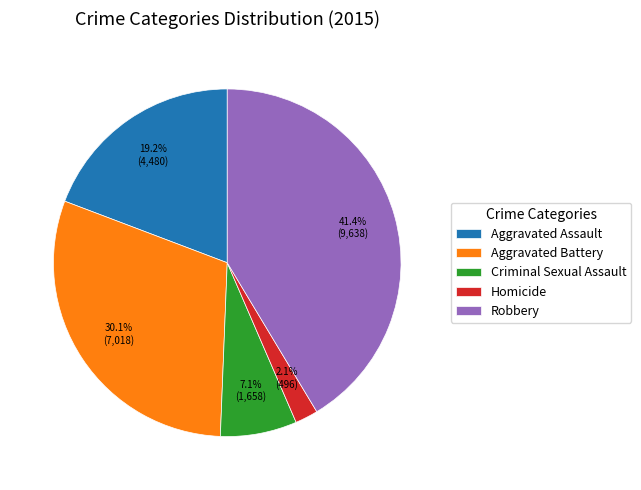

Which slice is the largest?

Robbery